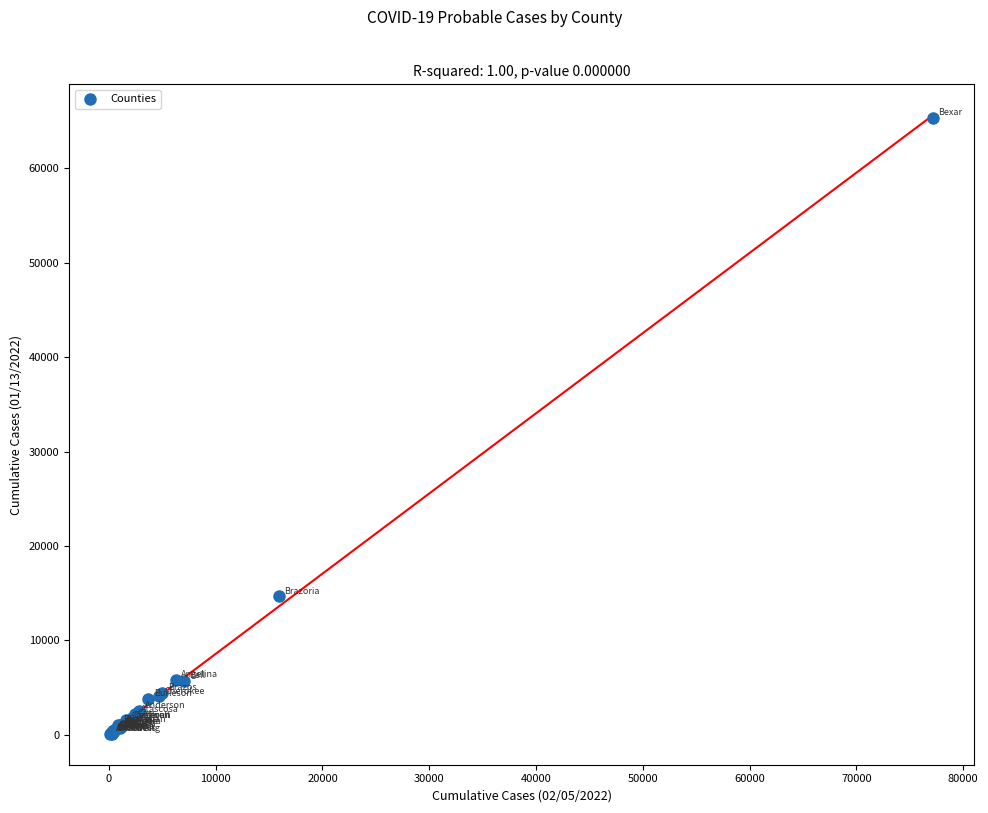

What Y value in the scatter plot is closest to 32746?

14658